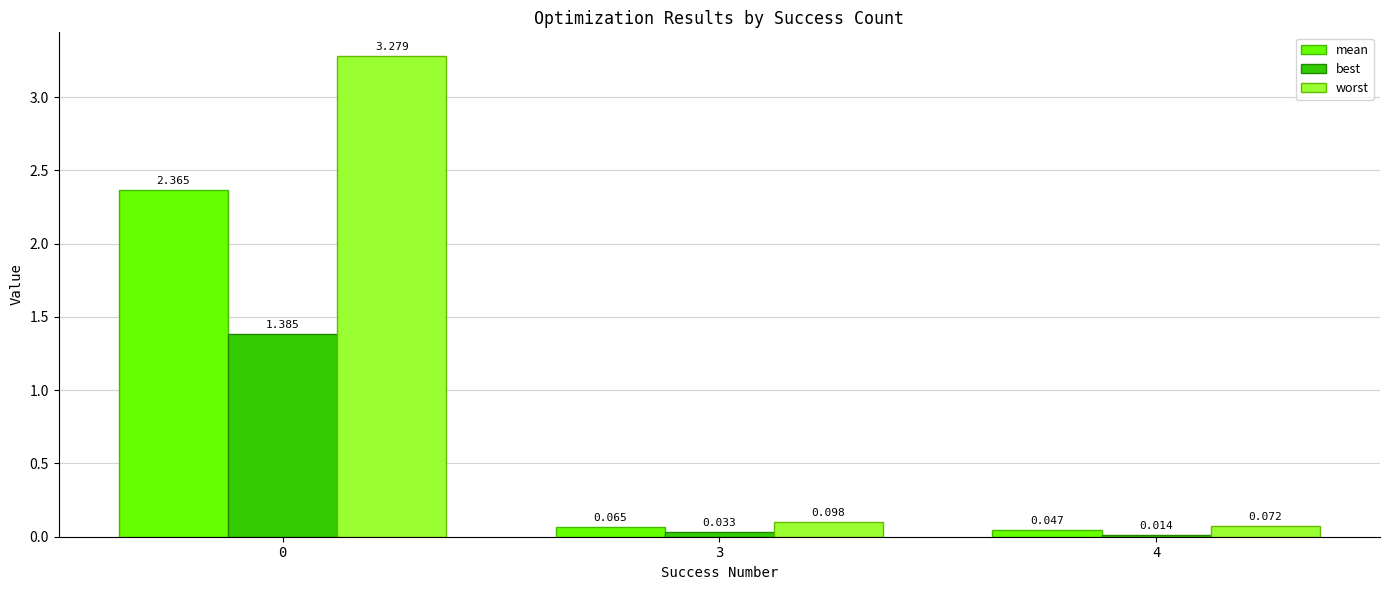

Which series changed the most between 0 and 3?

worst